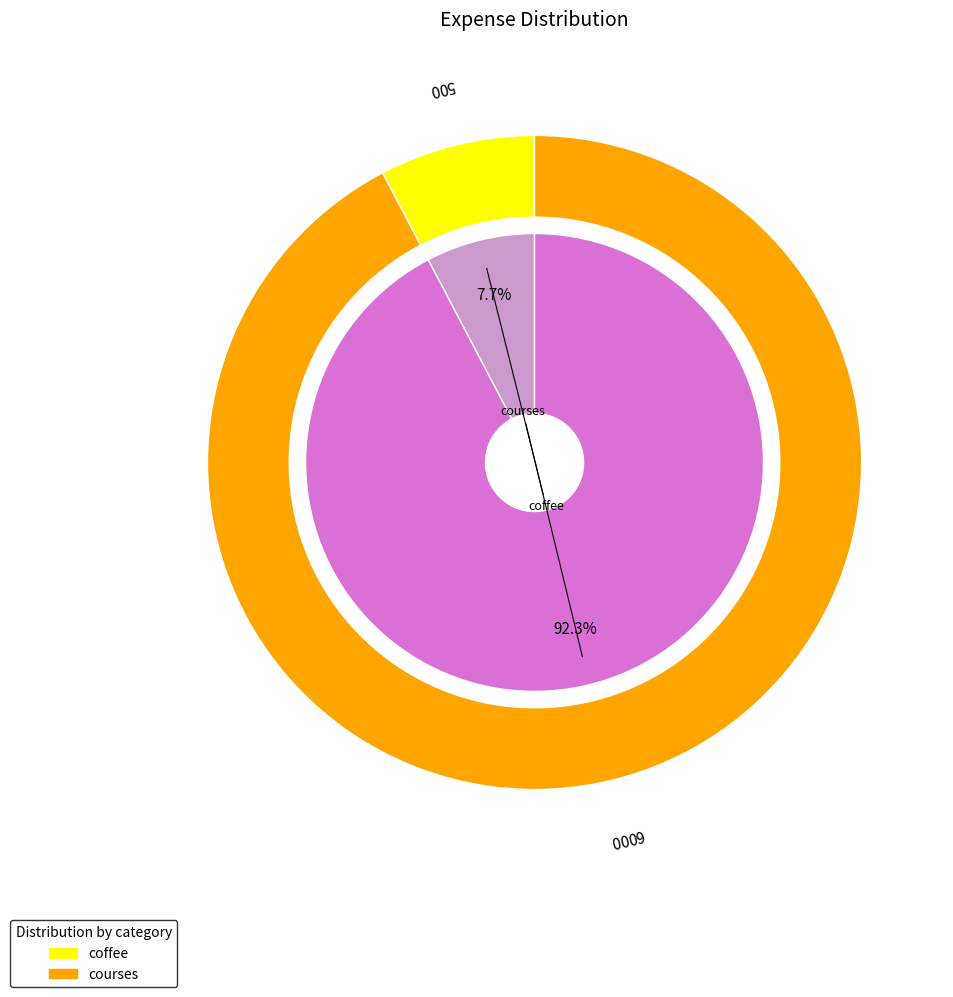

To the nearest percent, what percentage of the pie is courses?

92%